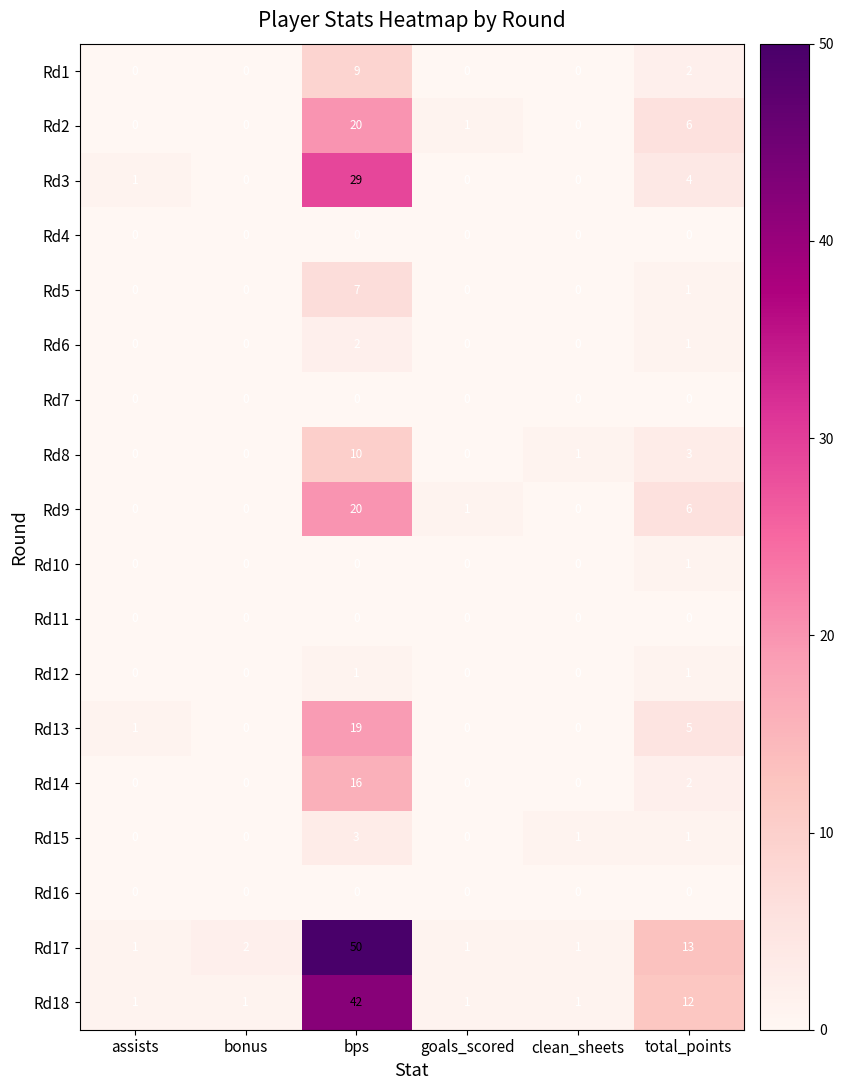

What is the total value across all series at goals_scored?

4